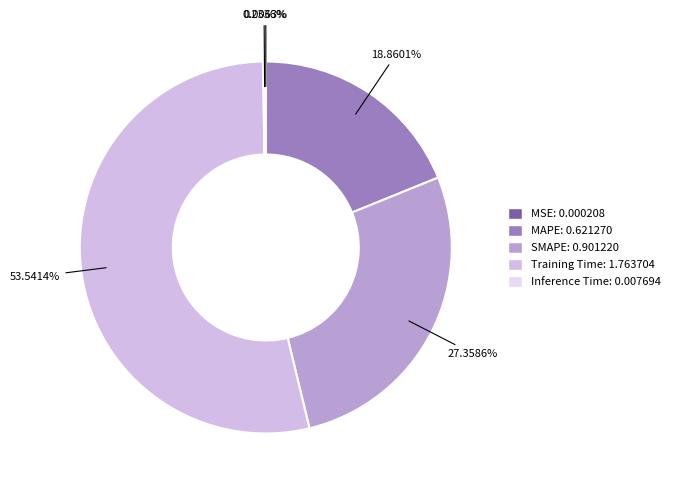

To the nearest percent, what is the difference between the largest and smallest slice percentages?

54%